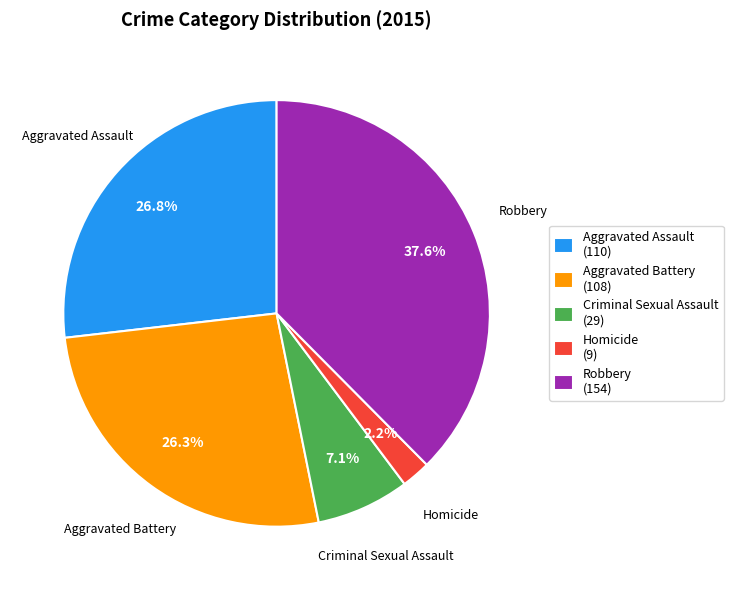

Is Aggravated Battery the majority of the pie?

No